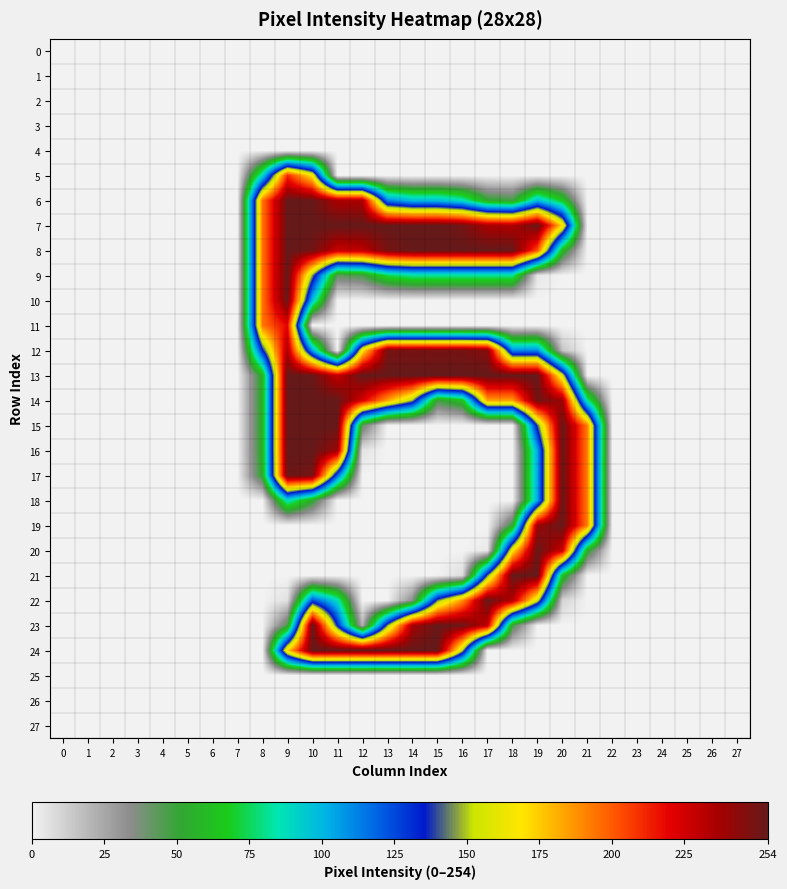

At which category does the chart reach its peak across all series?

9